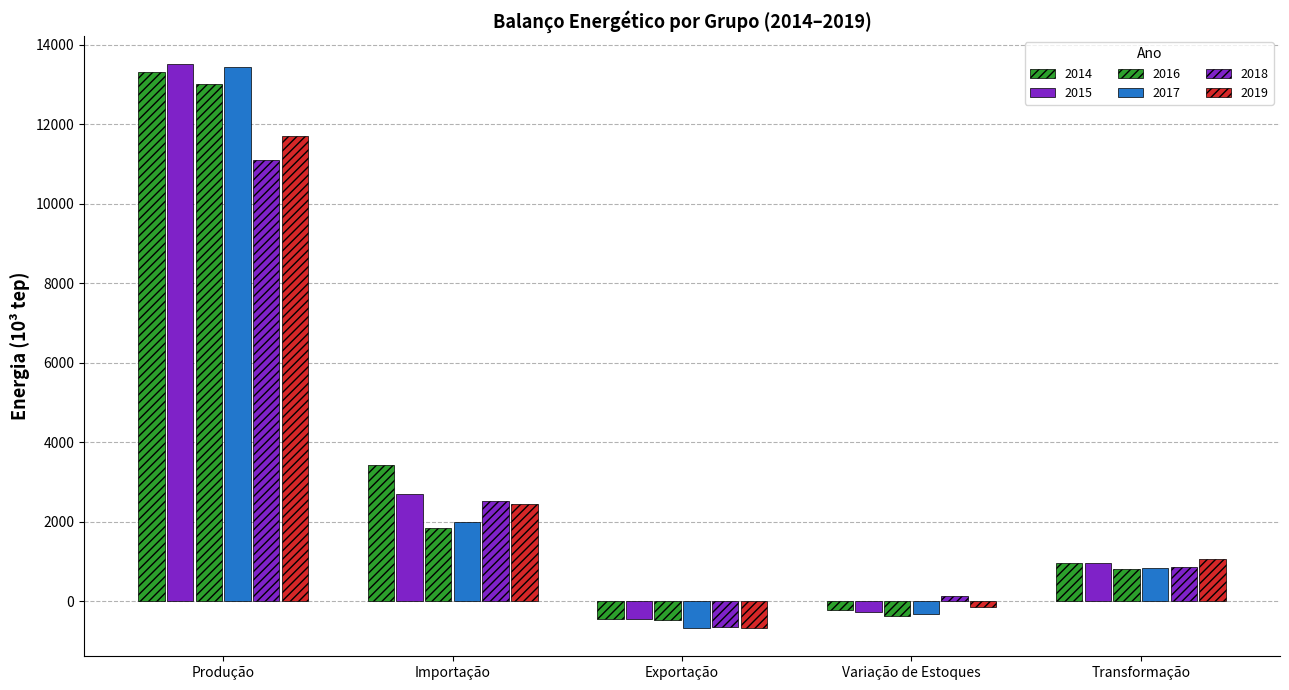

What is the sum of all 2014 values?

17070.7